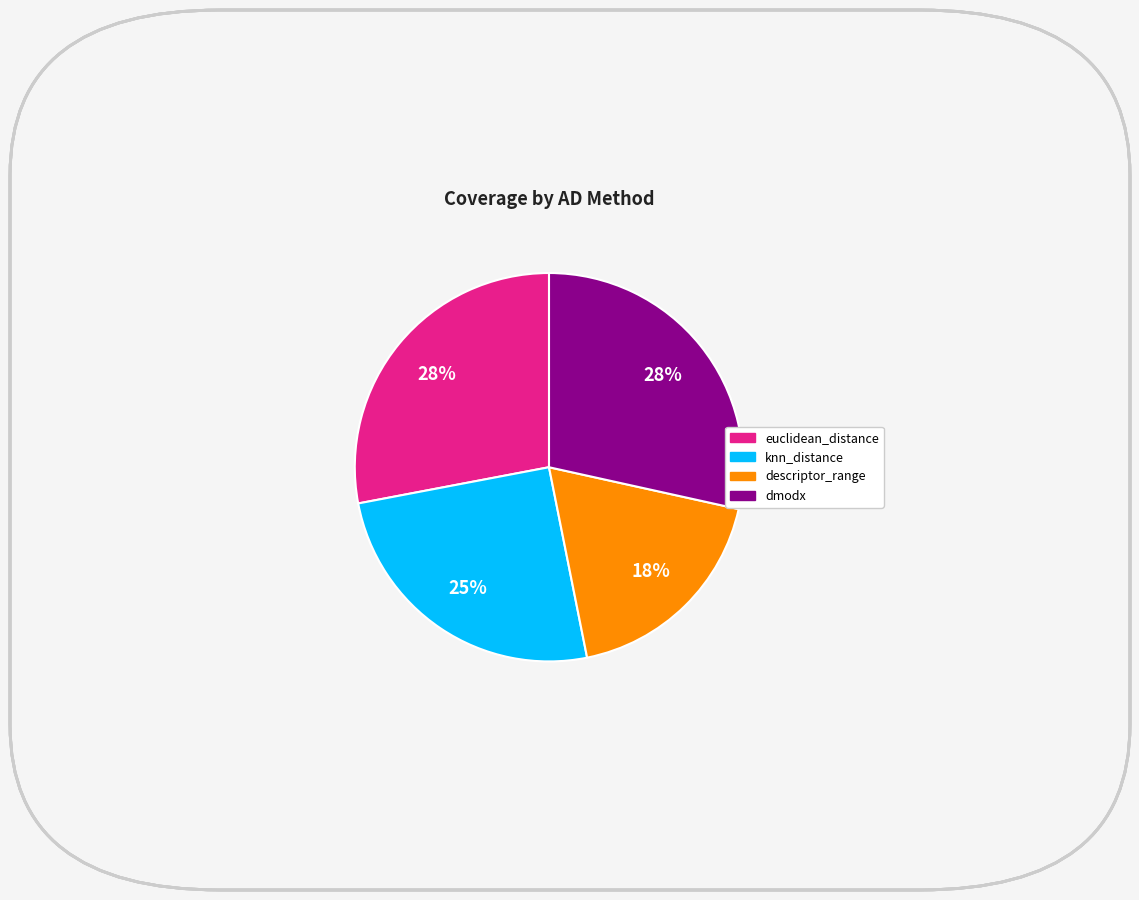

How many slices are in this pie chart?

4